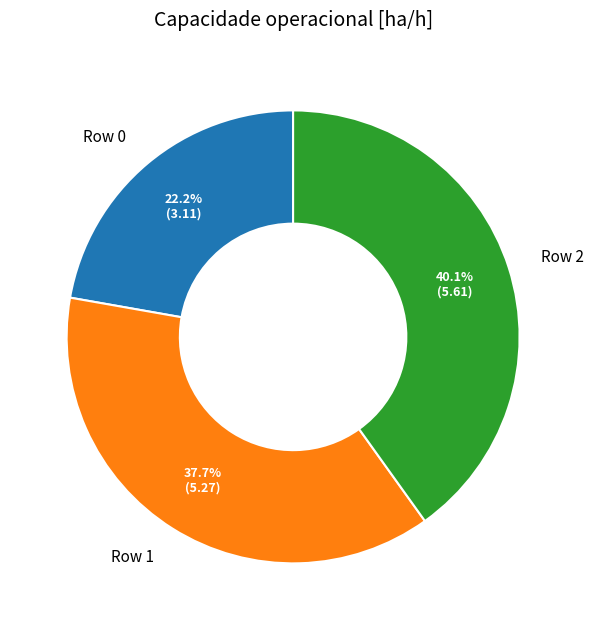

True or false: Row 2 accounts for 40% of the total.

True